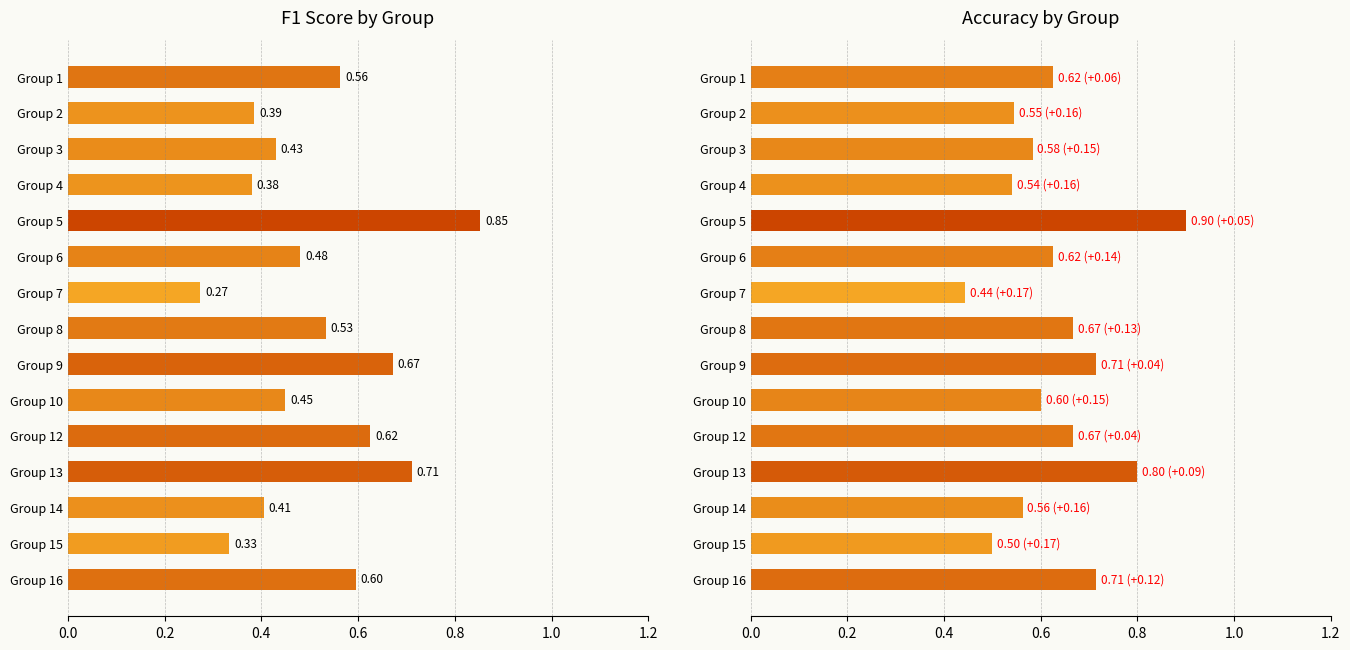

How many bars are there in total?

30